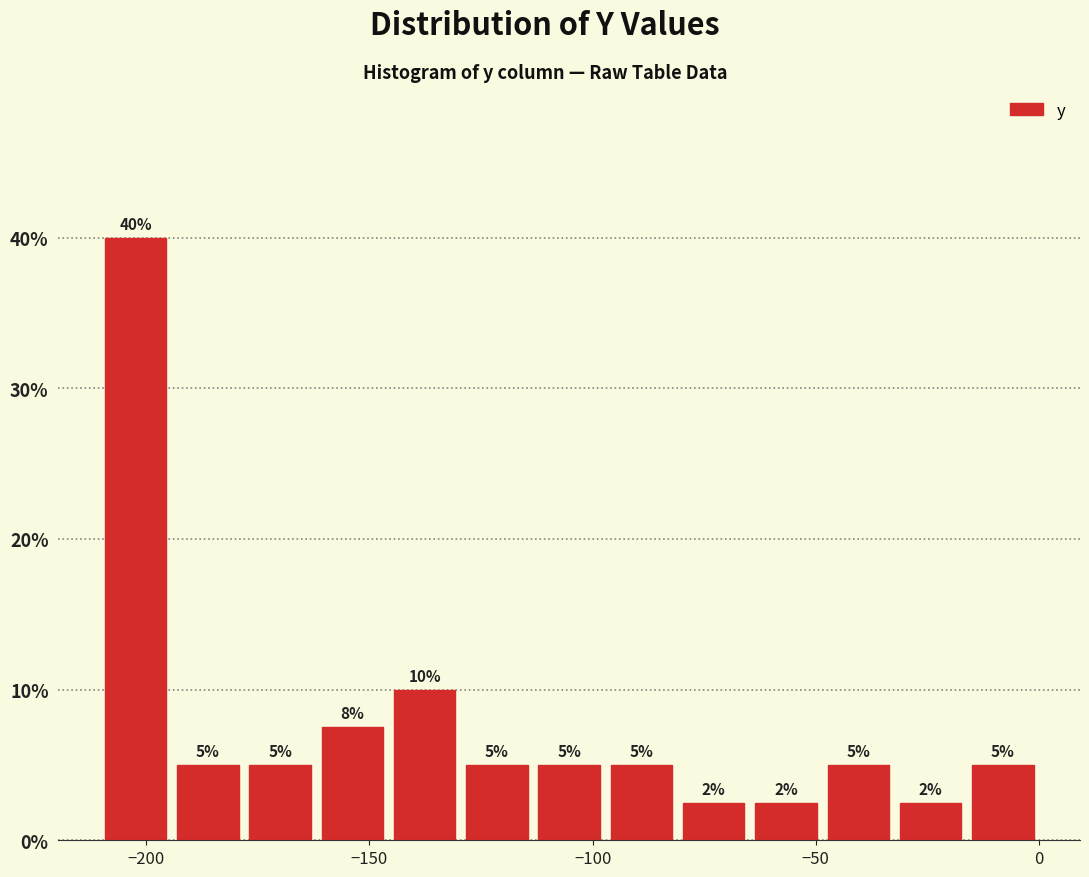

Around what value on the x-axis is the tallest bar? Give the approximate position of its centre, as read against the axis.

-200